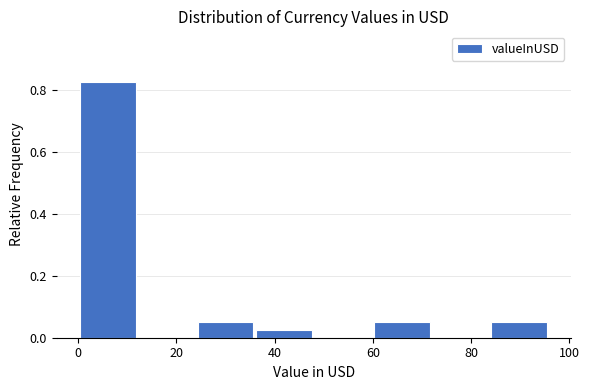

How tall is the bar that spans 60 to 72 on the x-axis? Neither the bar edges nor the heights are printed on the chart, so give them approximately, as read against the axes.

0.06